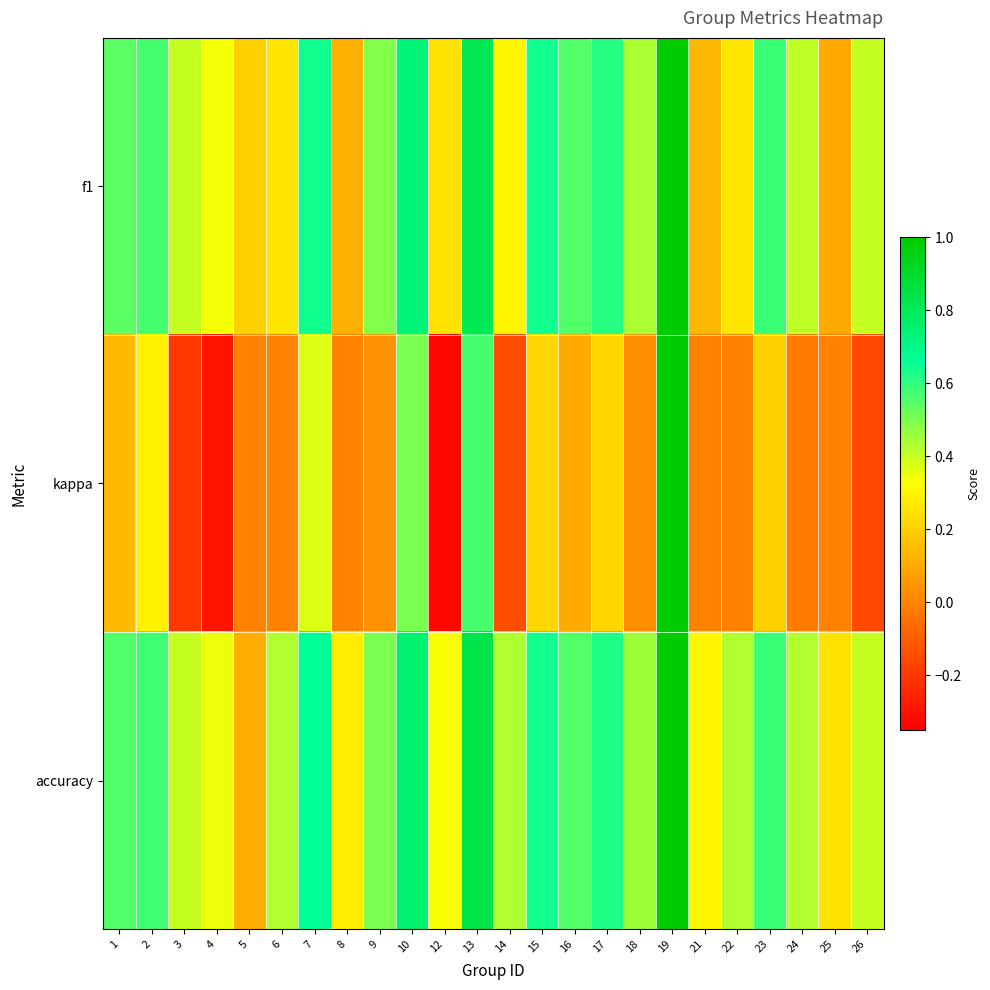

Which series has the largest range (max minus min)?

kappa